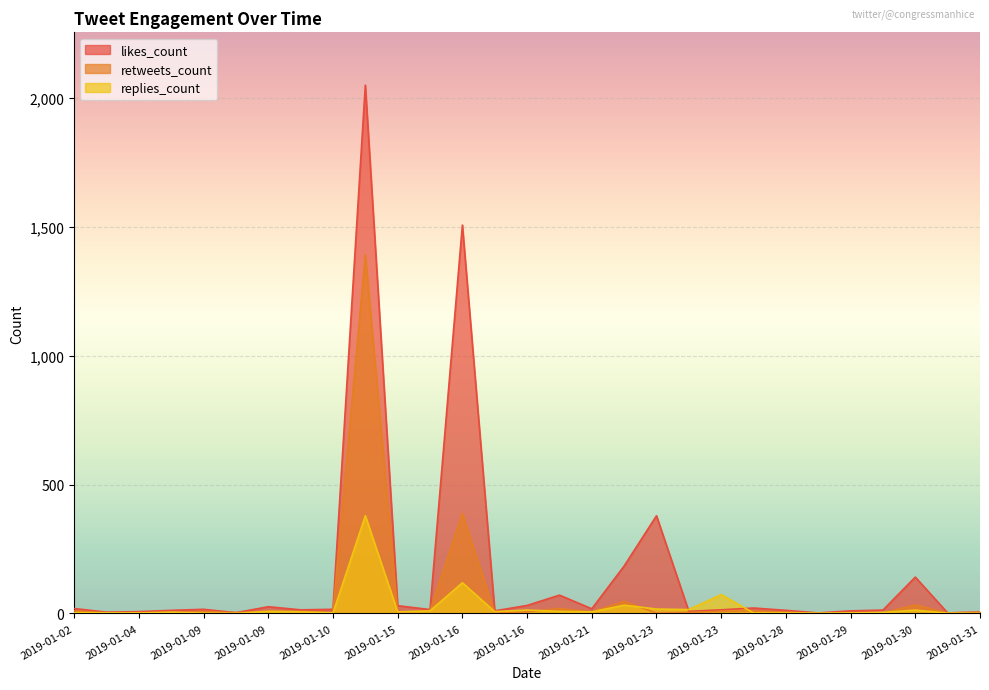

Which category has the highest value in the replies_count series?

2019-01-12